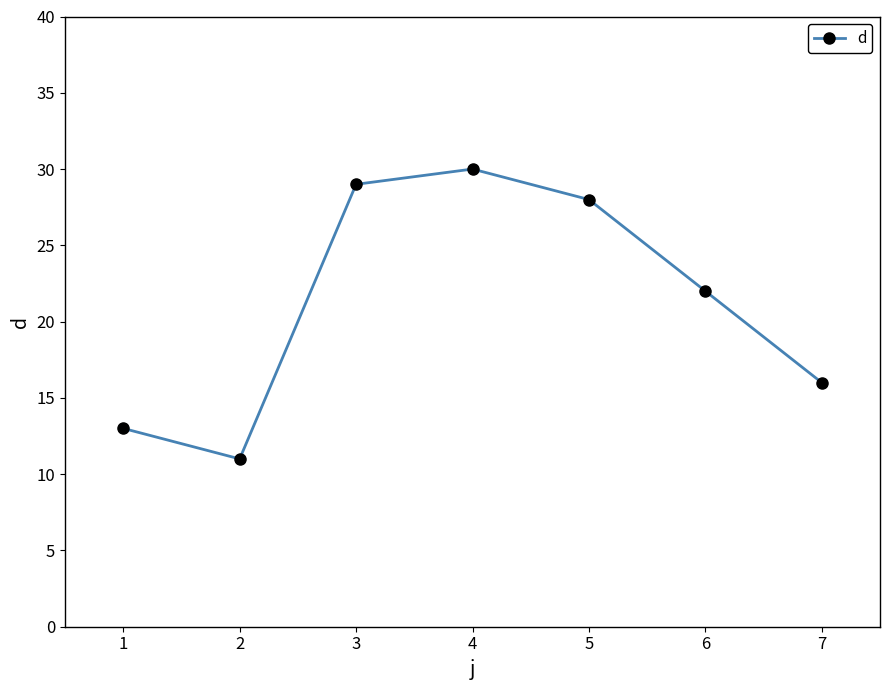

Reading left to right, what are all the values shown in this chart?

13	11	29	30	28	22	16